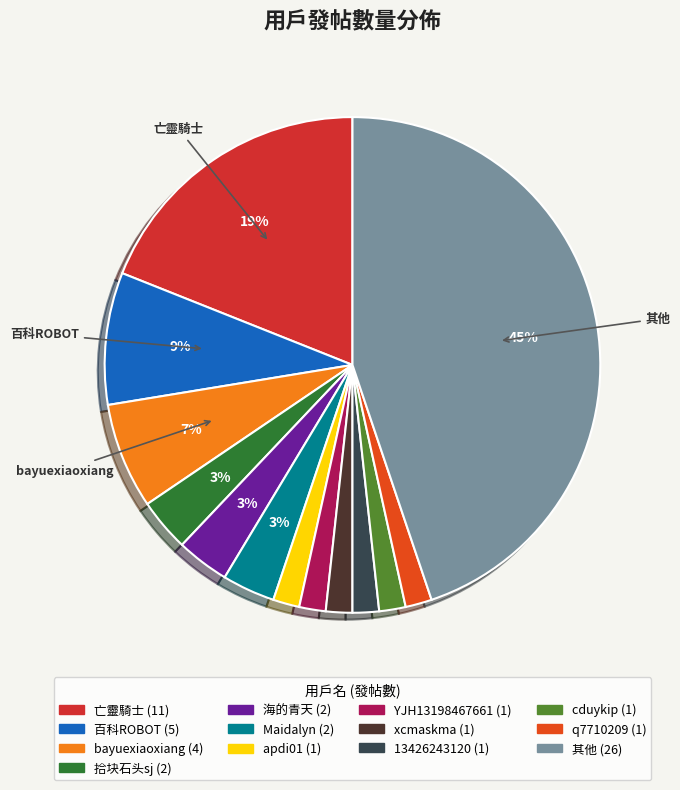

Which category has the smallest portion of the pie?

apdi01